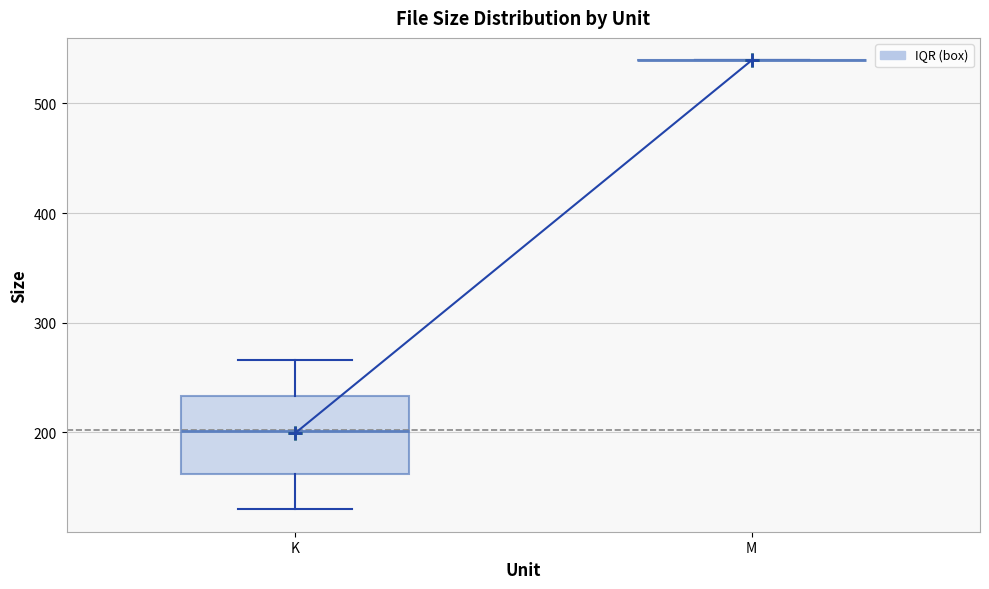

Comparing the boxes themselves (not the whiskers), which one is the tallest?

K